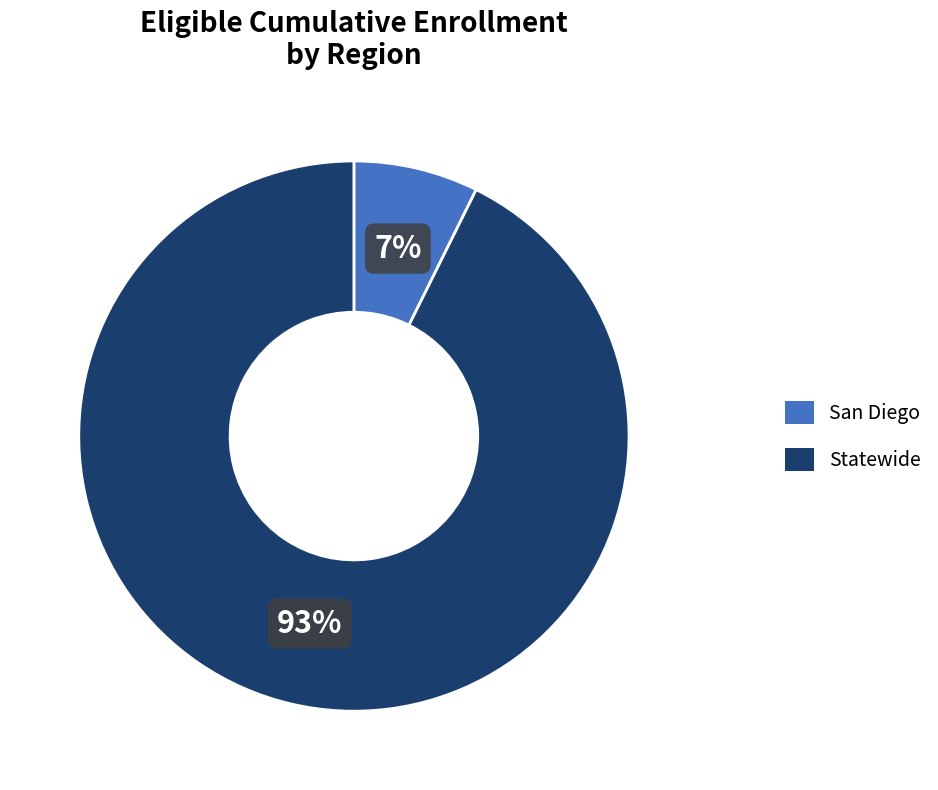

Is San Diego the majority of the pie?

No